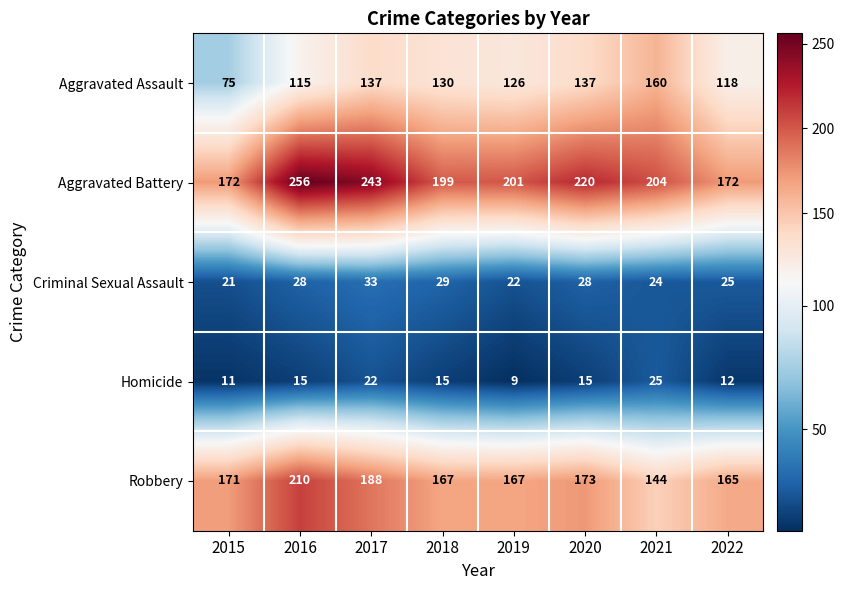

The value of Homicide at 2015 is 11. True or false?

True